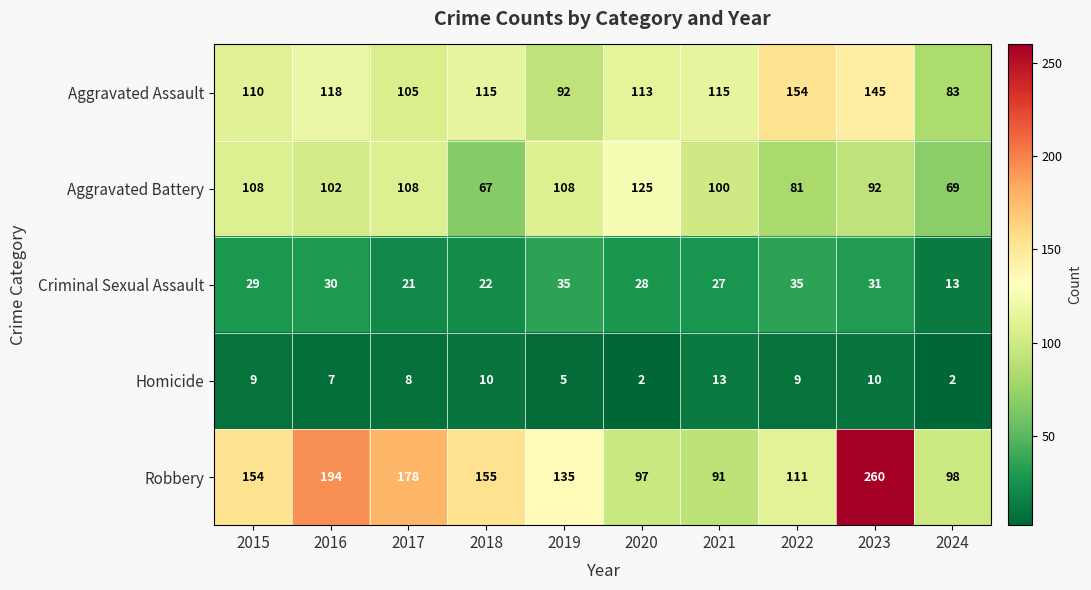

Rank the series at 2024 from highest to lowest value.

Robbery, Aggravated Assault, Aggravated Battery, Criminal Sexual Assault, Homicide